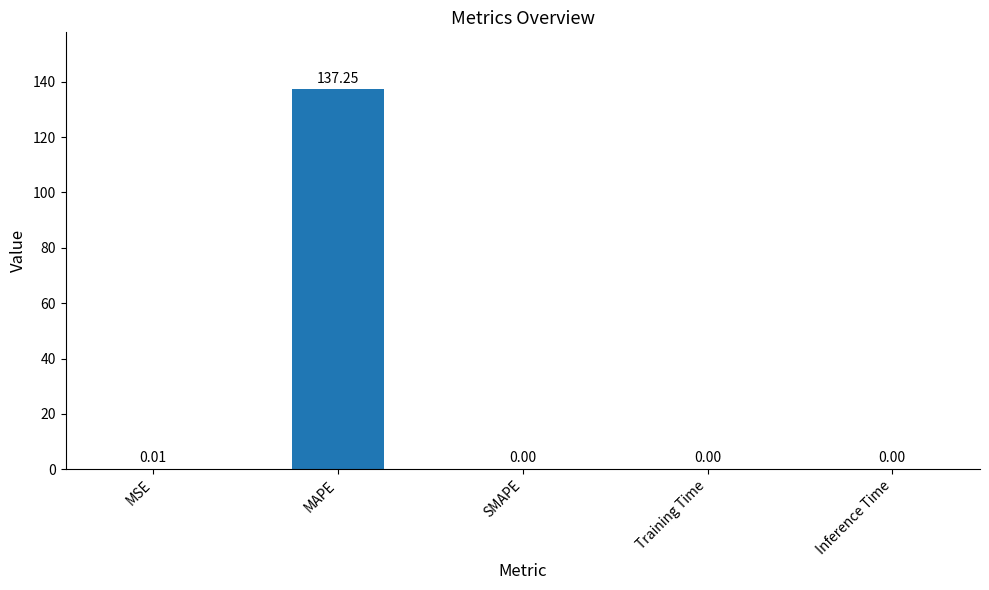

What is the change in value from MAPE to Training Time?

-137.2